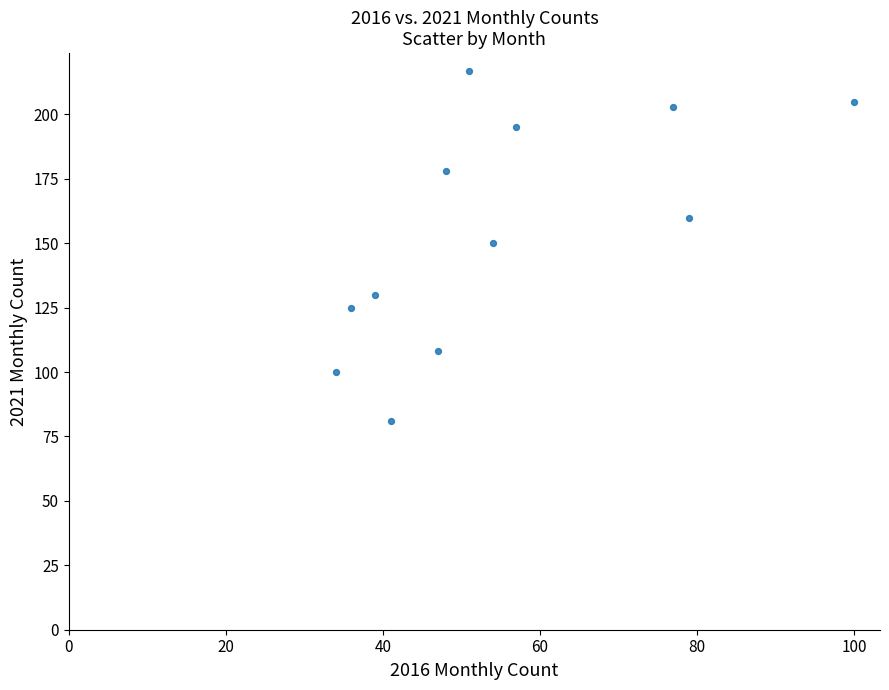

What is the range of X values (max minus min)?

66